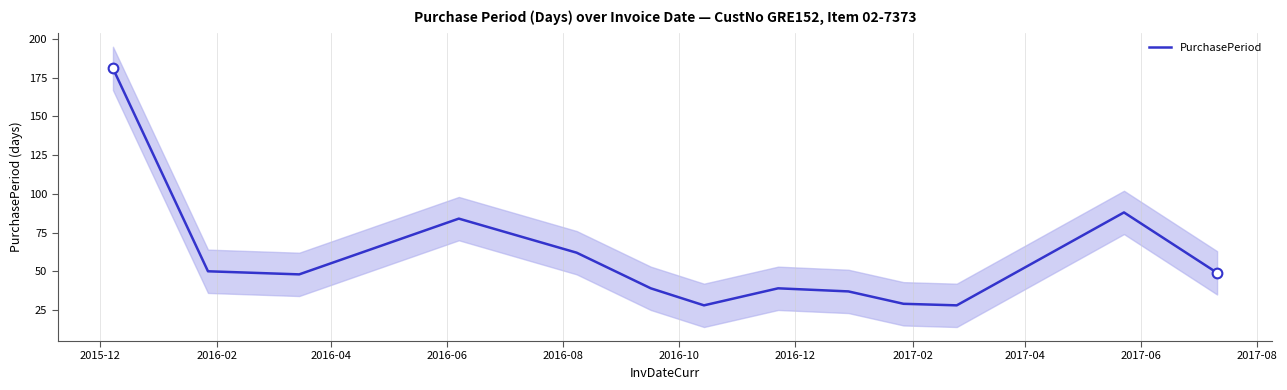

What is the average value?

59